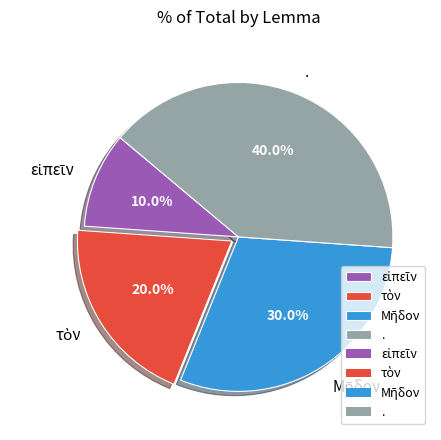

What portion of the pie excludes .?

60.0%